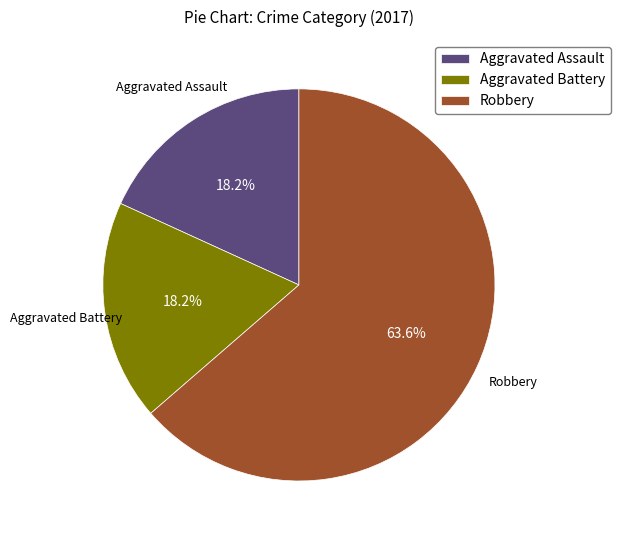

Count the number of slices in the pie.

3